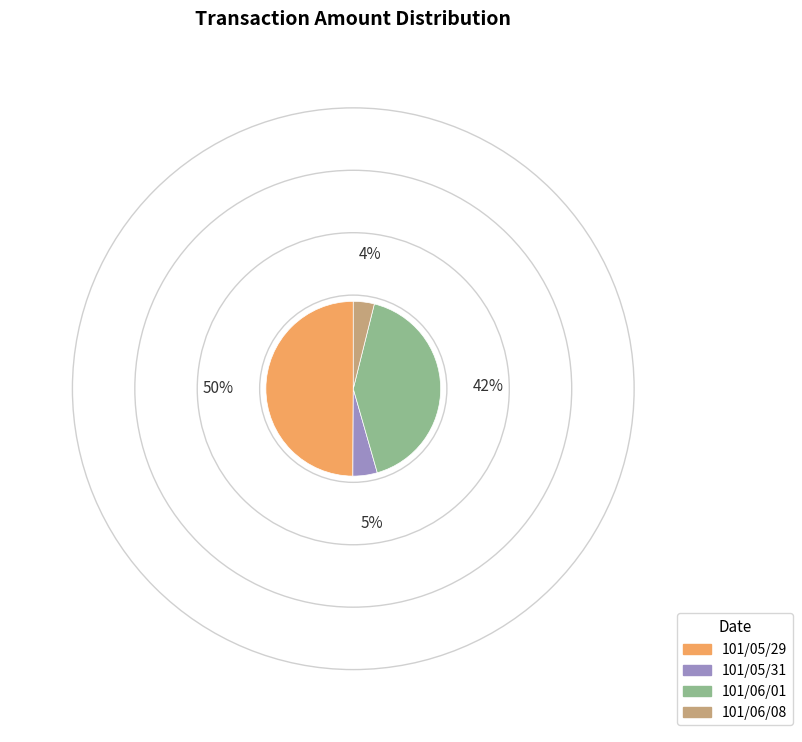

The 101/05/31 slice represents 17% of the pie. True or false?

False